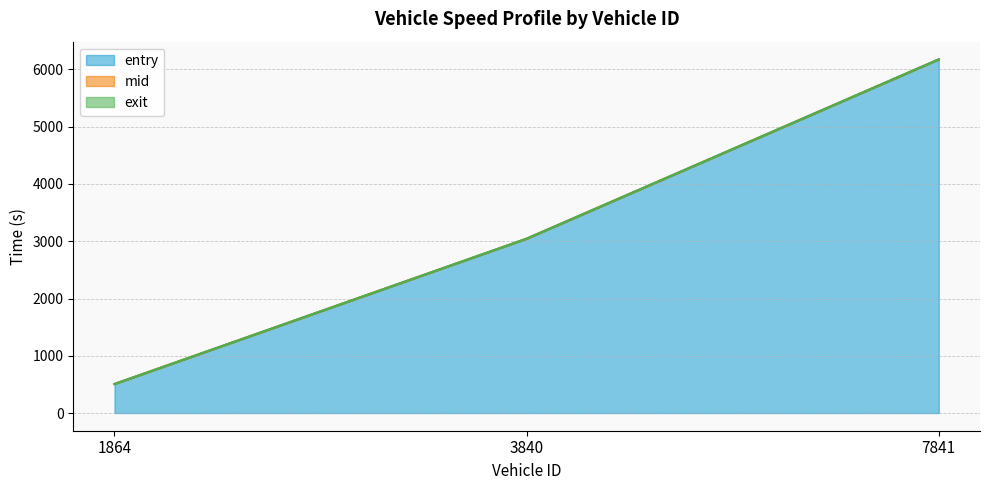

True or false: mid has a value of 6176.4 at 7841.

True